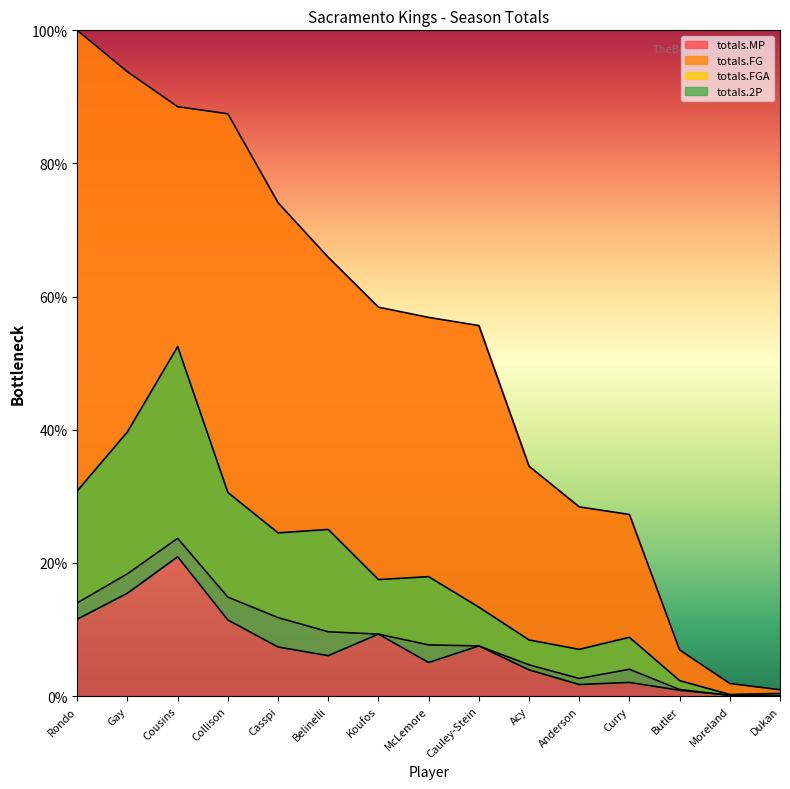

Rank the series by their maximum value, from highest to lowest.

totals.MP, totals.FGA, totals.FG, totals.2P